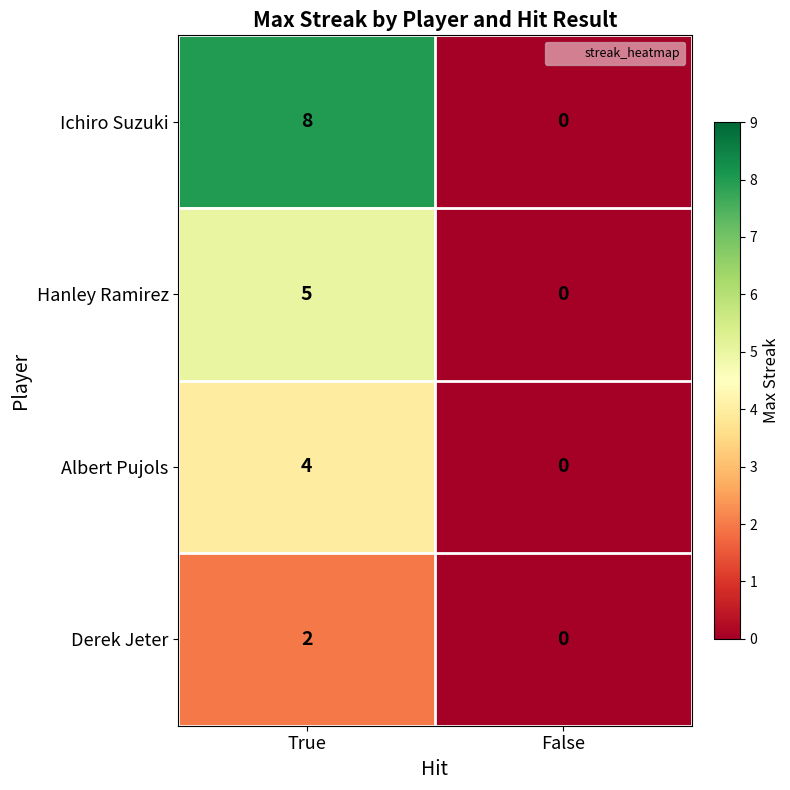

Rank the series by their maximum value, from lowest to highest.

Derek Jeter, Albert Pujols, Hanley Ramirez, Ichiro Suzuki